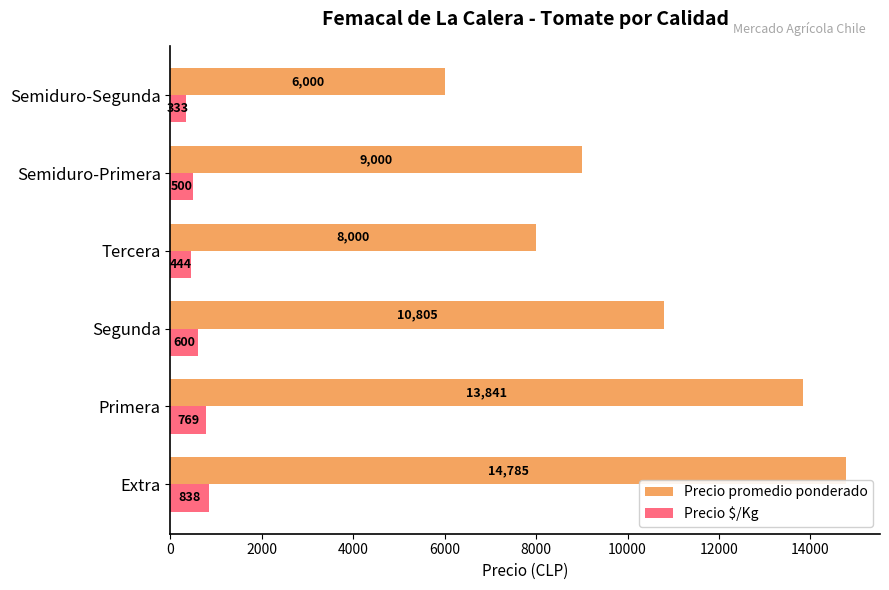

At which label is Precio $/Kg closest to 585?

Segunda